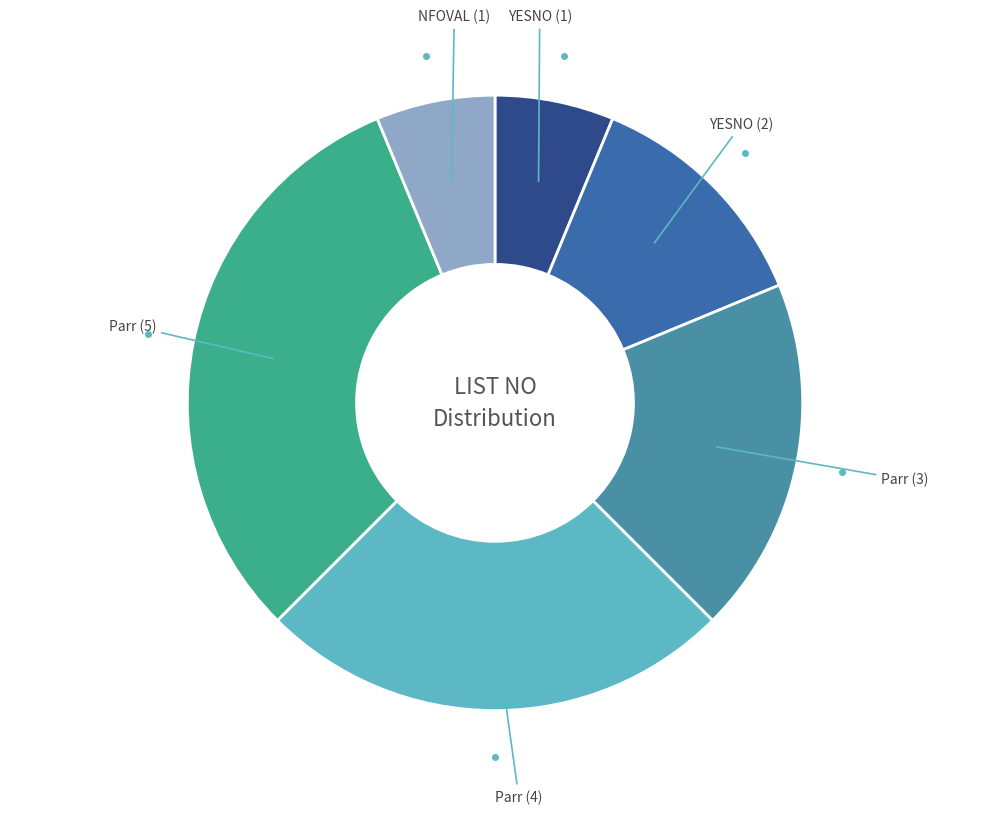

Does any single category account for the majority?

No